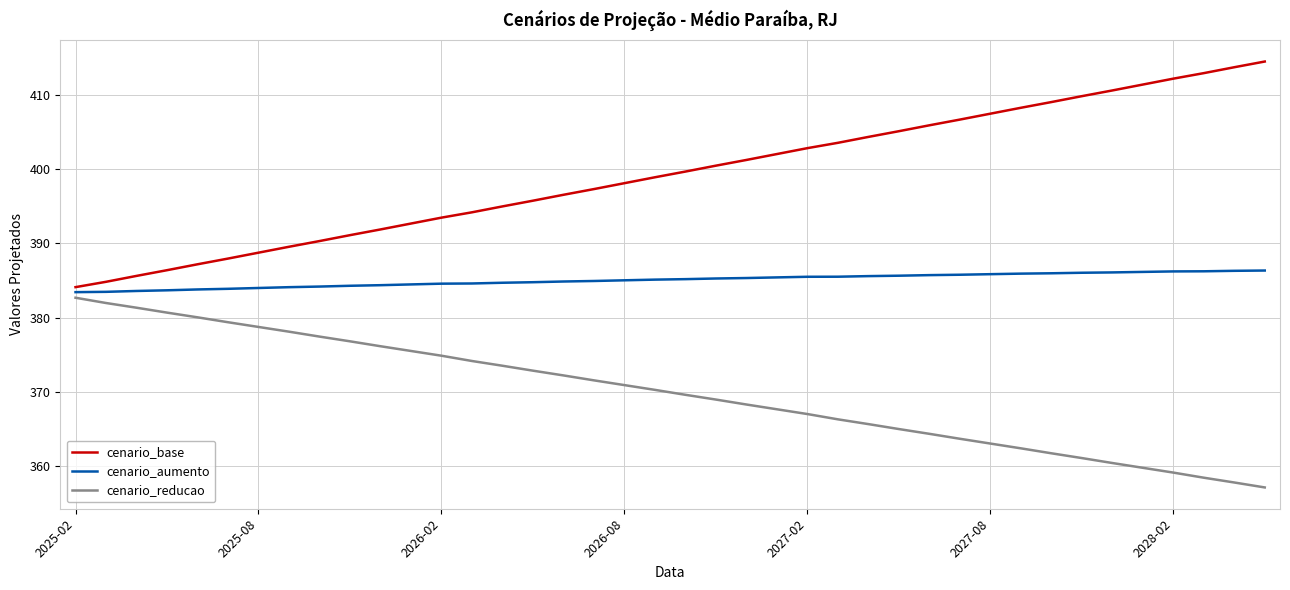

Rank the series by their average value, from highest to lowest.

cenario_base, cenario_aumento, cenario_reducao